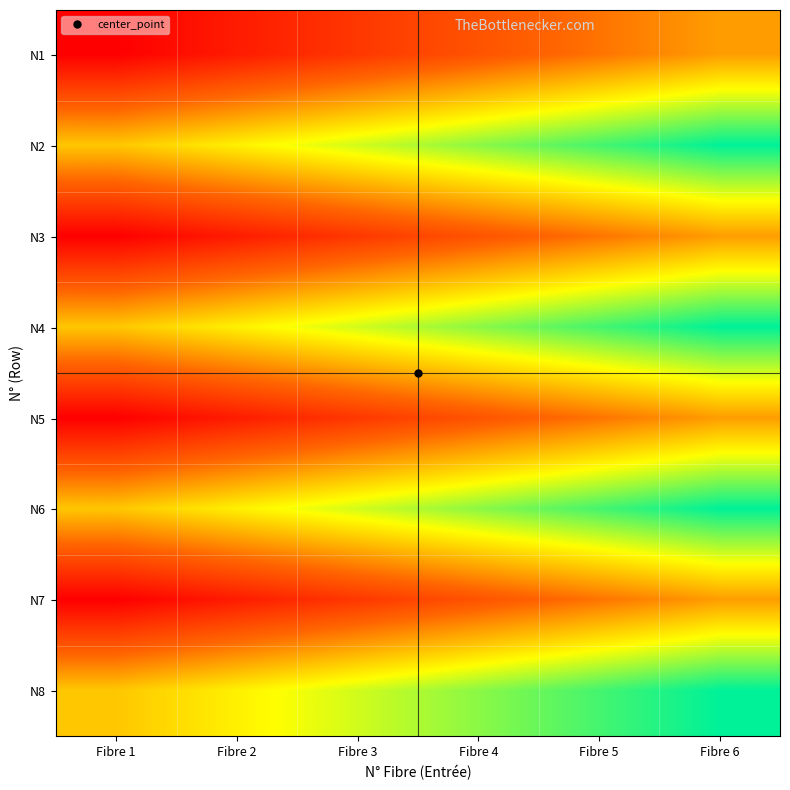

Rank the series at Fibre 5 from lowest to highest value.

N1, N3, N5, N7, N2, N4, N6, N8